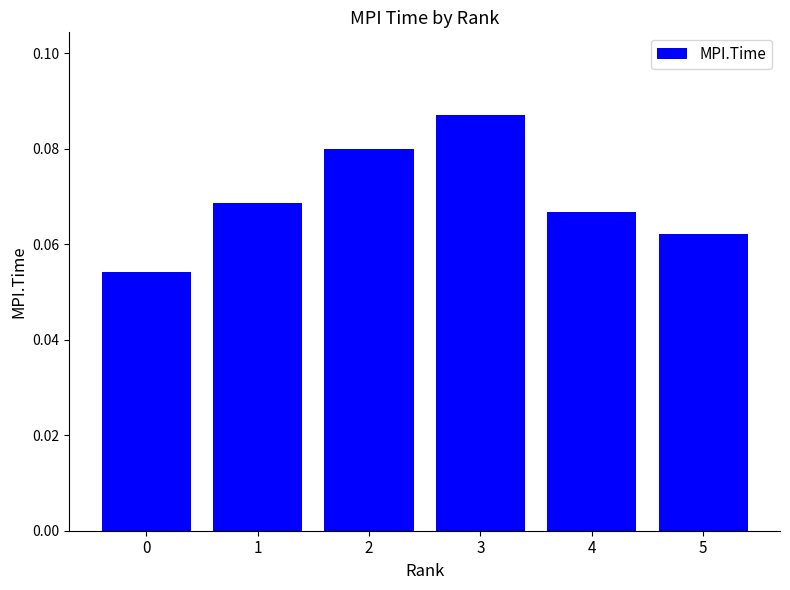

Which category has the highest value across all series?

3